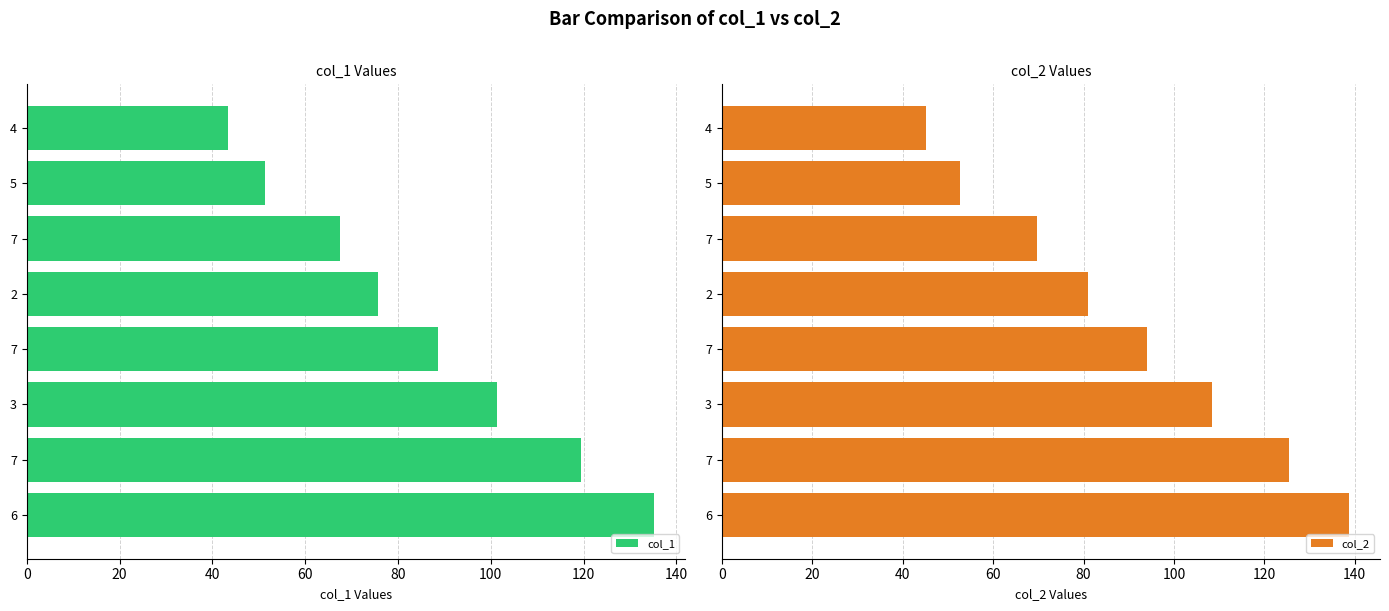

List the series in order of their overall mean, lowest first.

col_1, col_2